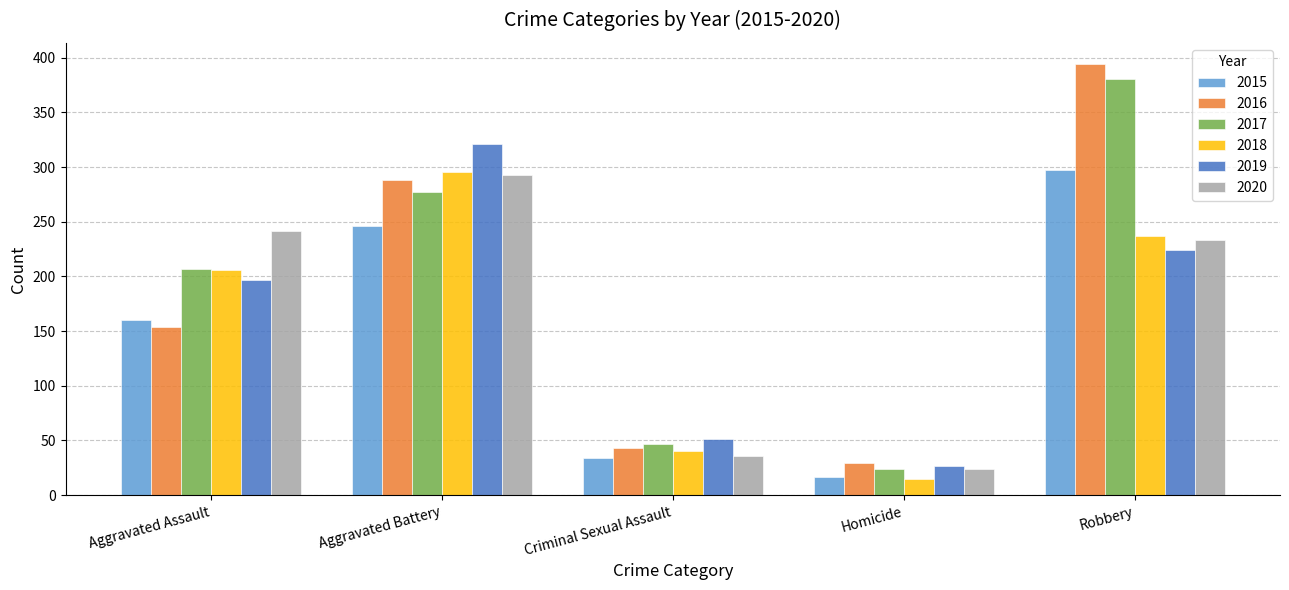

What is the label of the 3rd bar from the left?

Criminal Sexual Assault